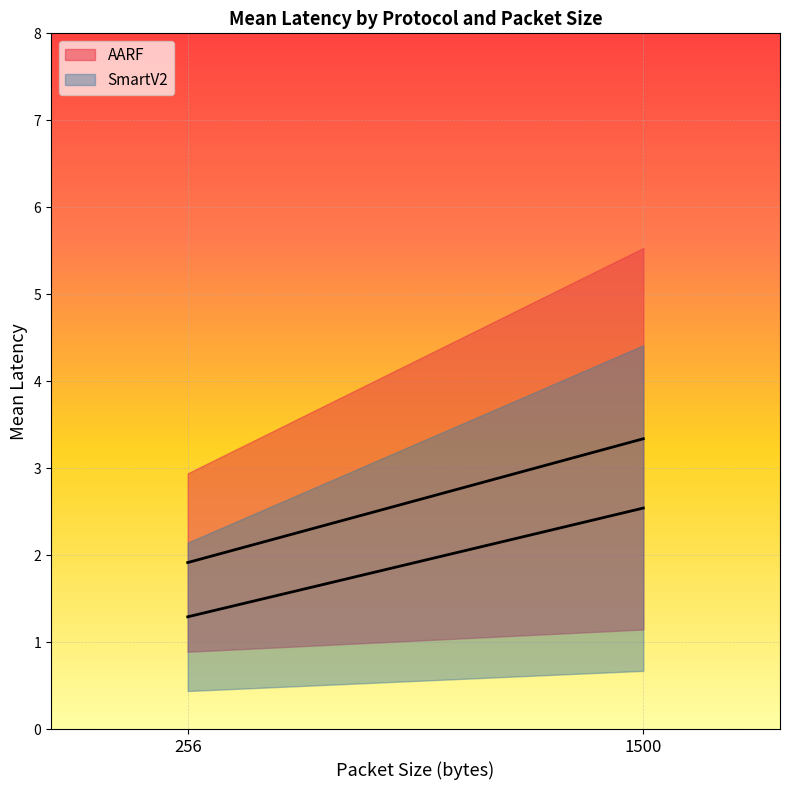

Read the AARF value at 256.

1.9